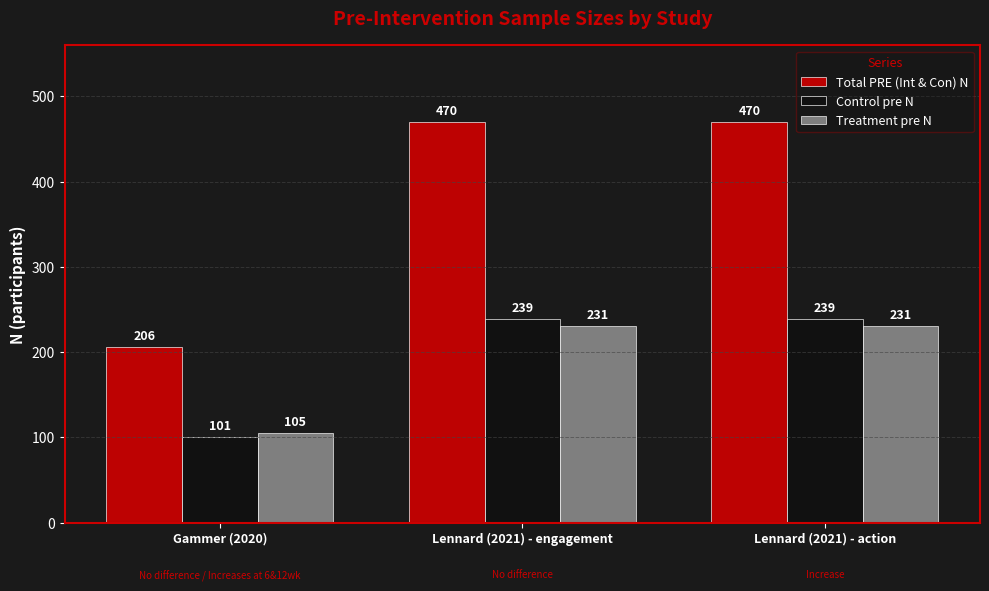

Which series changed the most between Gammer (2020) and Lennard (2021) - action?

Total PRE (Int & Con) N